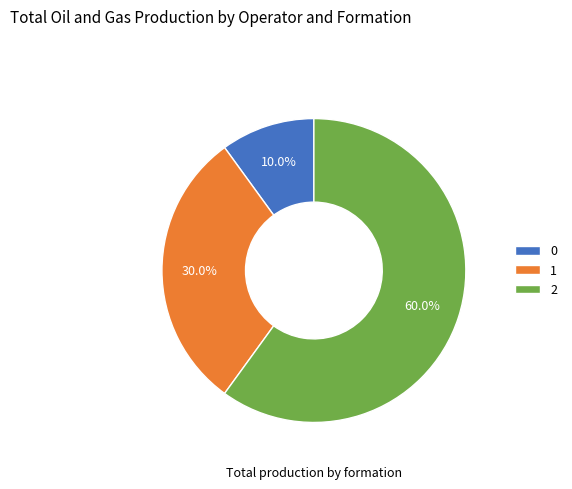

What is the ratio of the value at 1 to the value at 2?

0.5